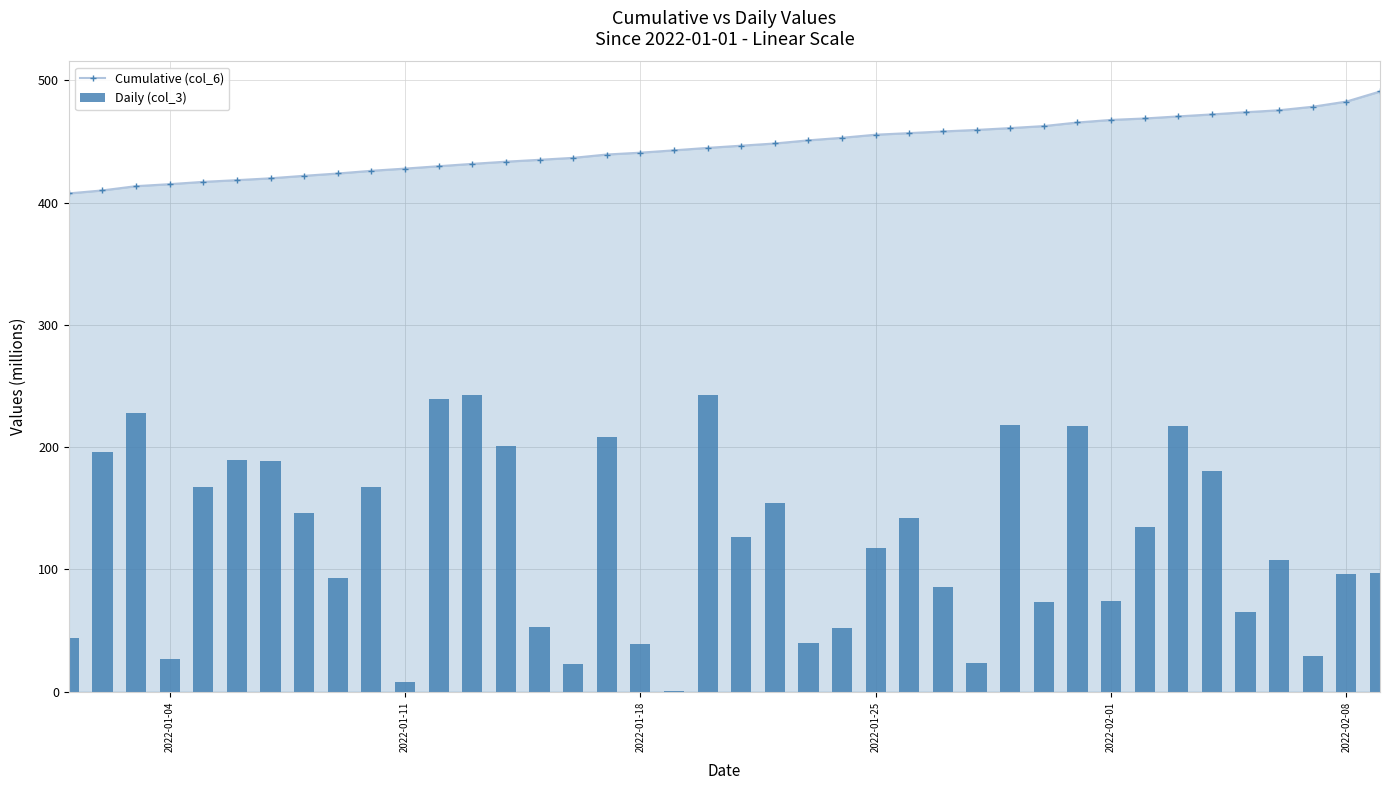

What is the lowest value of the Cumulative (col_6) series?

407.5